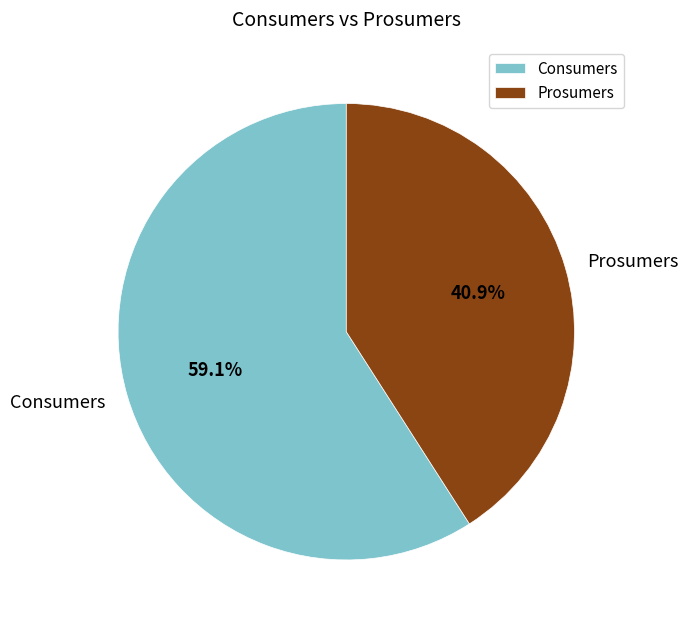

To the nearest percent, what is the difference between the largest and smallest slice percentages?

18%